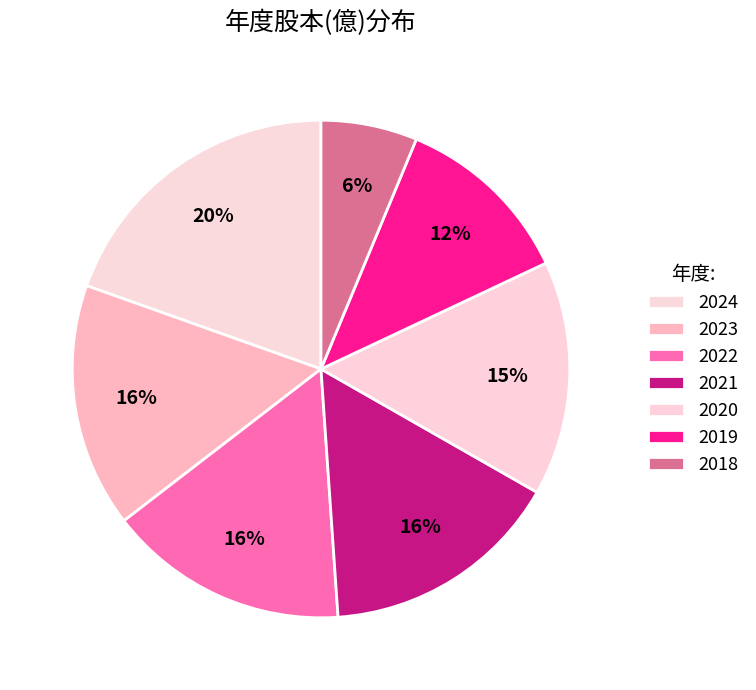

What percentage is the 2022 slice, to the nearest percent?

16%